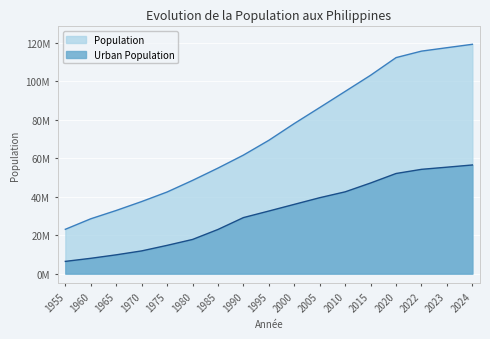

What is the sum of the Population values at 2010 and 1970?

132072286